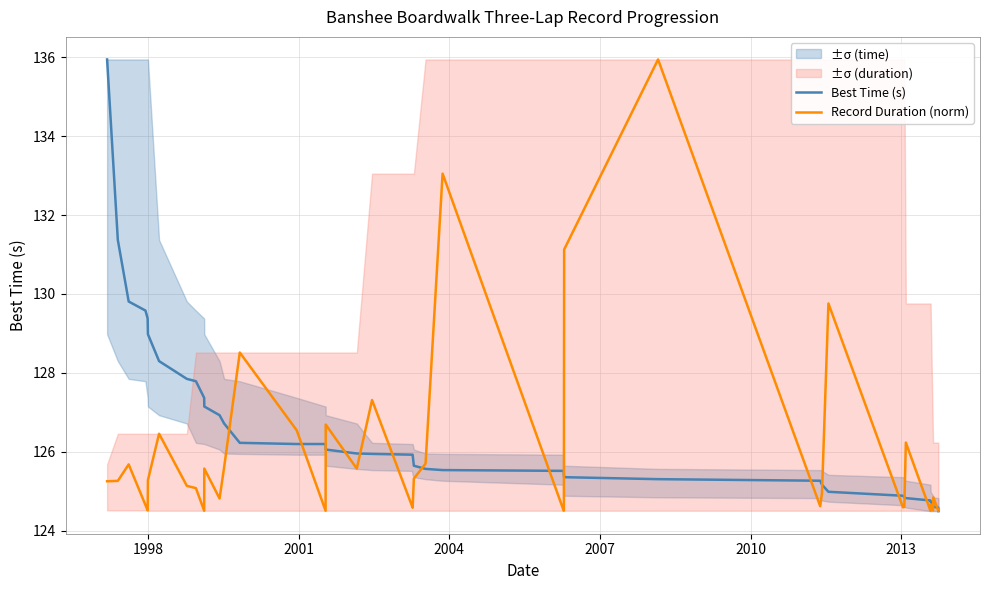

What is the maximum value for Best Time (s)?

135.9